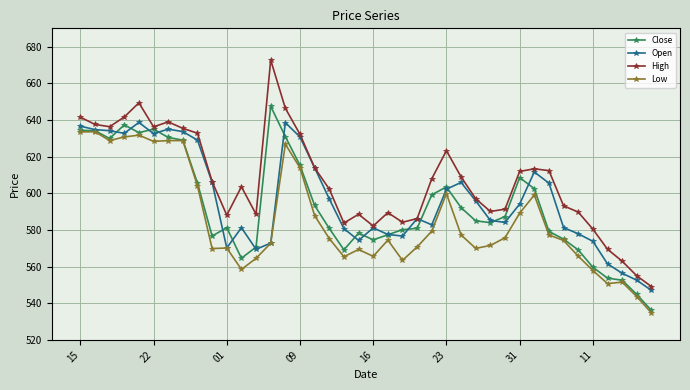

In Low, how many points are lower than both neighbors (excluding endpoints)?

9